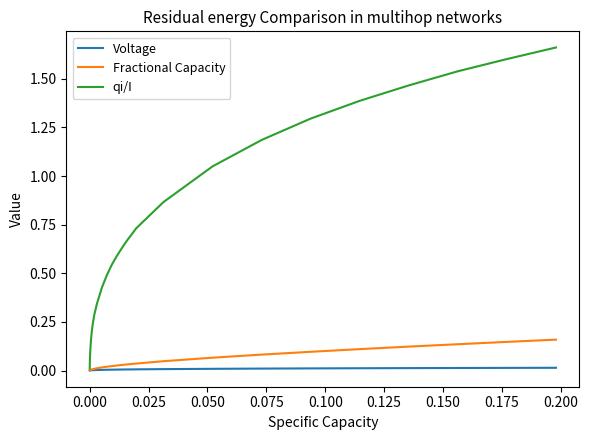

List the series in order of their peak value, highest first.

qi/I, Fractional Capacity, Voltage